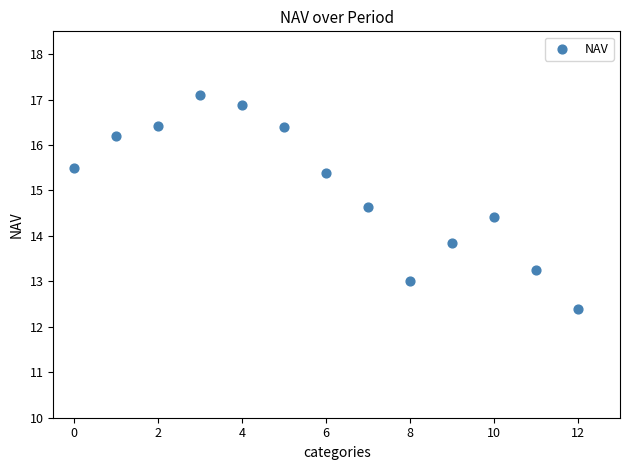

What Y value in the scatter plot is closest to 14?

13.8